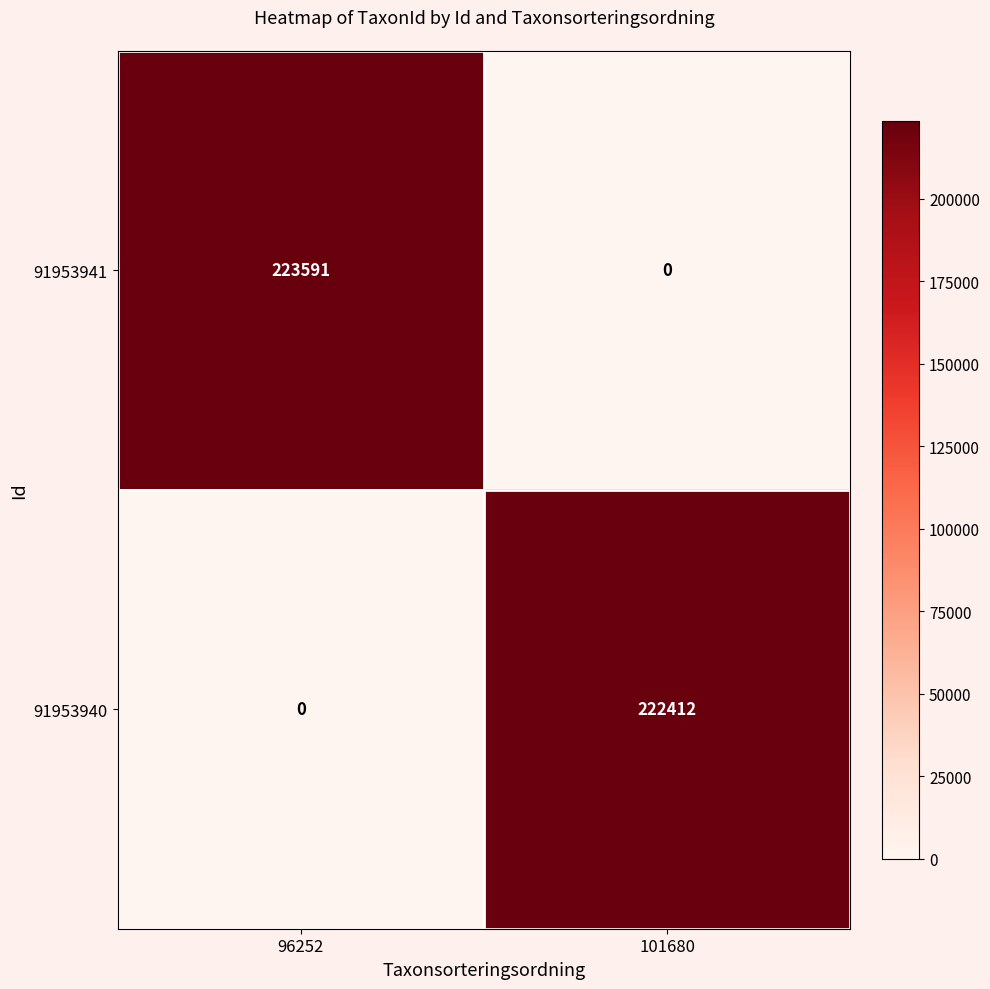

At which label does 91953941 reach its peak?

96252